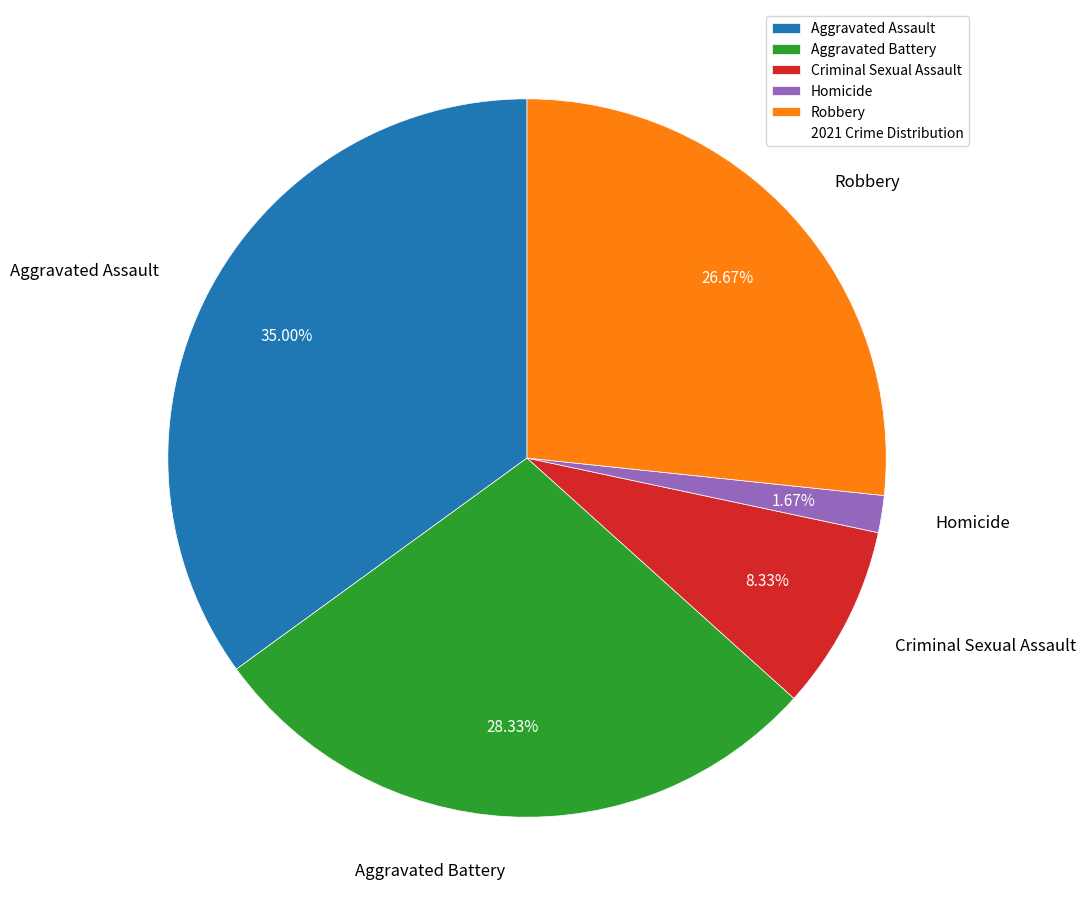

Which has a higher value, Robbery or Aggravated Assault?

Aggravated Assault